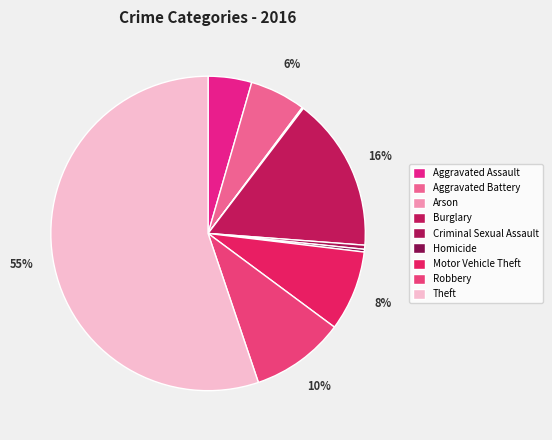

Is there a majority slice in this chart?

Yes